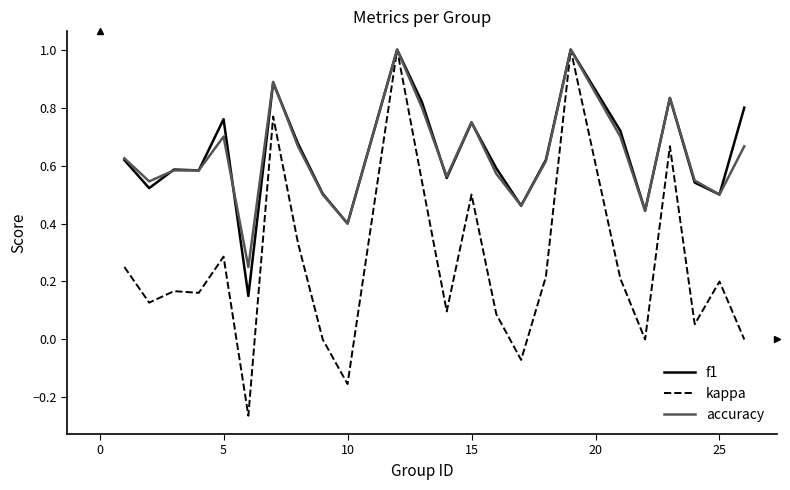

Which series has the widest spread of values?

kappa